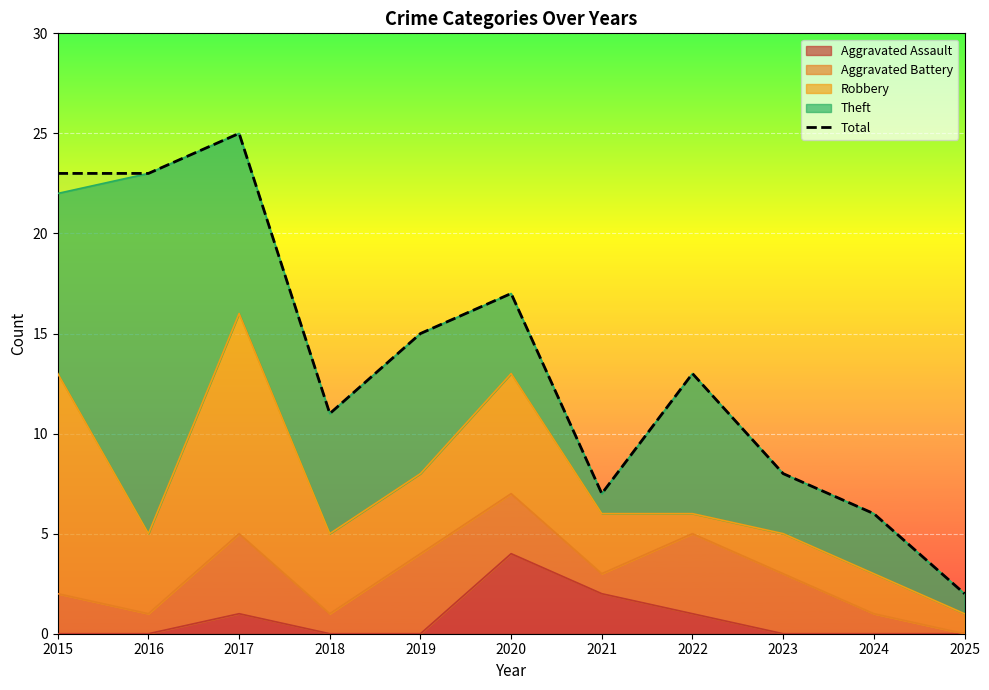

How many interior local peaks (higher than both neighbors) does the data have?

3